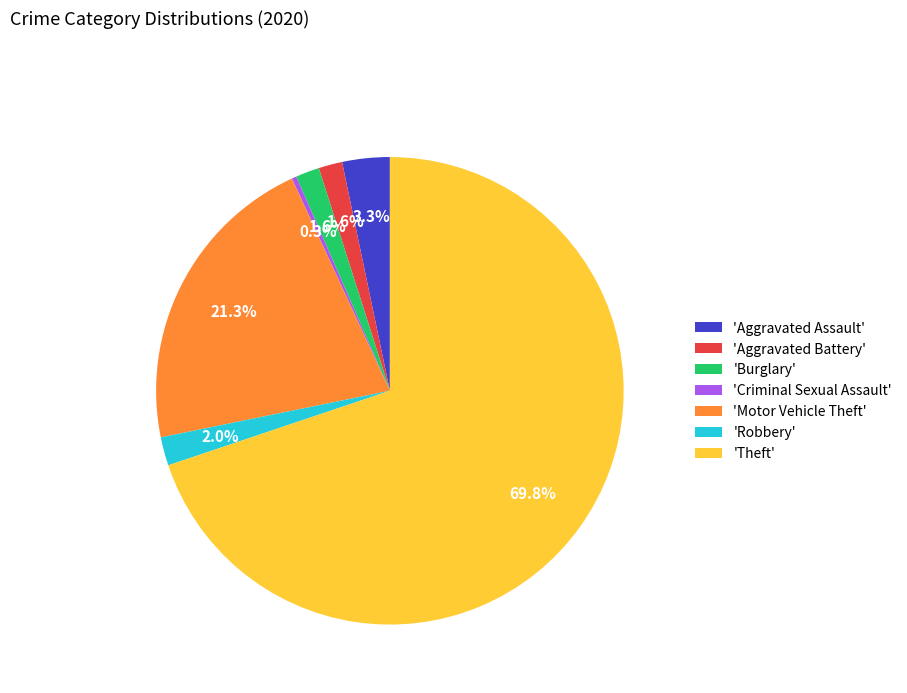

Which slice is the largest?

'Theft'